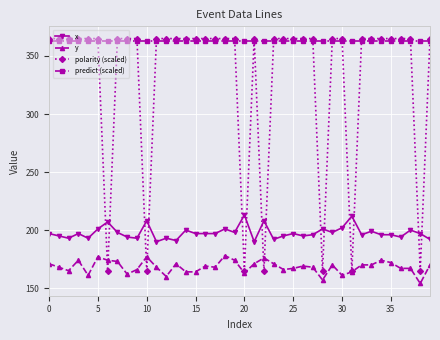

What is the difference between the second highest and second lowest values in the y series?

20